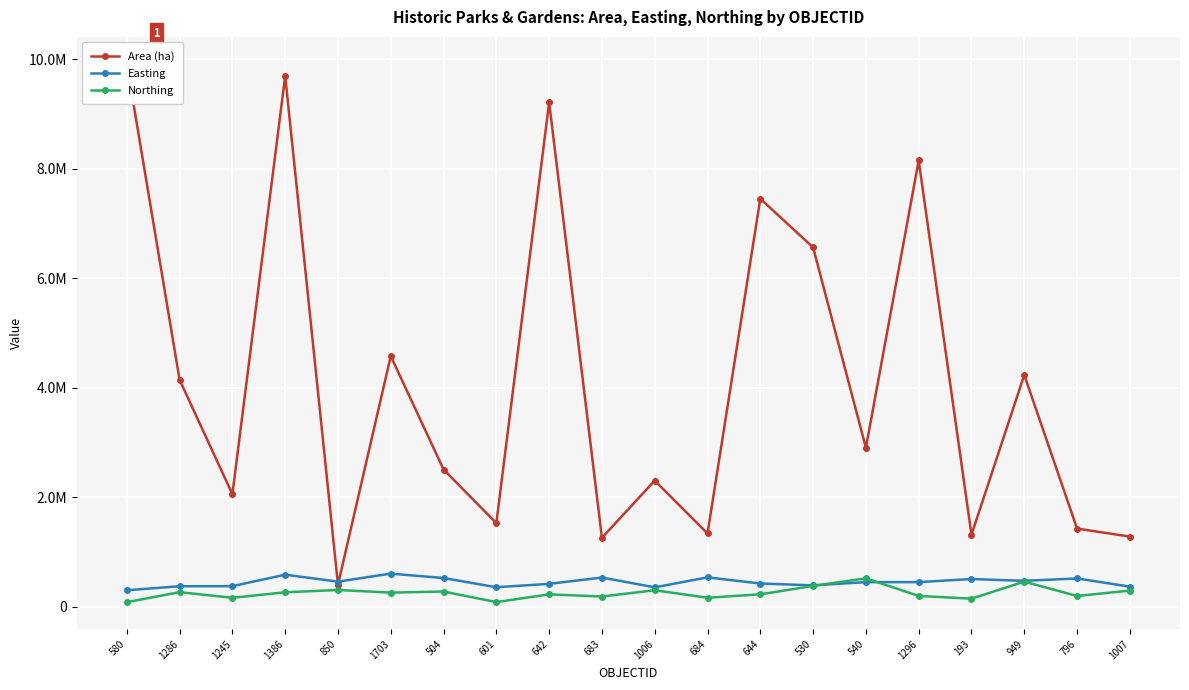

Reading right to left, list all the values displayed in this chart.

Area (ha): 1007=1281179	796=1427542	949=4233579	193=1315401	1296=8149895	540=2902679	530=6562589	644=7451953	684=1337966	1006=2303789	683=1259319	642=9210464	601=1527373	504=2506486	1703=4577386	850=403765	1386=9694232	1245=2055819	1286=4143822	580=9915597
Easting: 1007=366997	796=517013	949=473044	193=506407	1296=449210	540=449579	530=390519	644=424277	684=536349	1006=354158	683=533400	642=418197	601=356537	504=524234	1703=604731	850=458645	1386=585709	1245=375878	1286=374582	580=300633
Northing: 1007=295315	796=196600	949=458454	193=147655	1296=197319	540=519109	530=380208	644=226653	684=164346	1006=301462	683=186830	642=226091	601=84933	504=277769	1703=258411	850=305745	1386=264162	1245=163613	1286=266505	580=83454